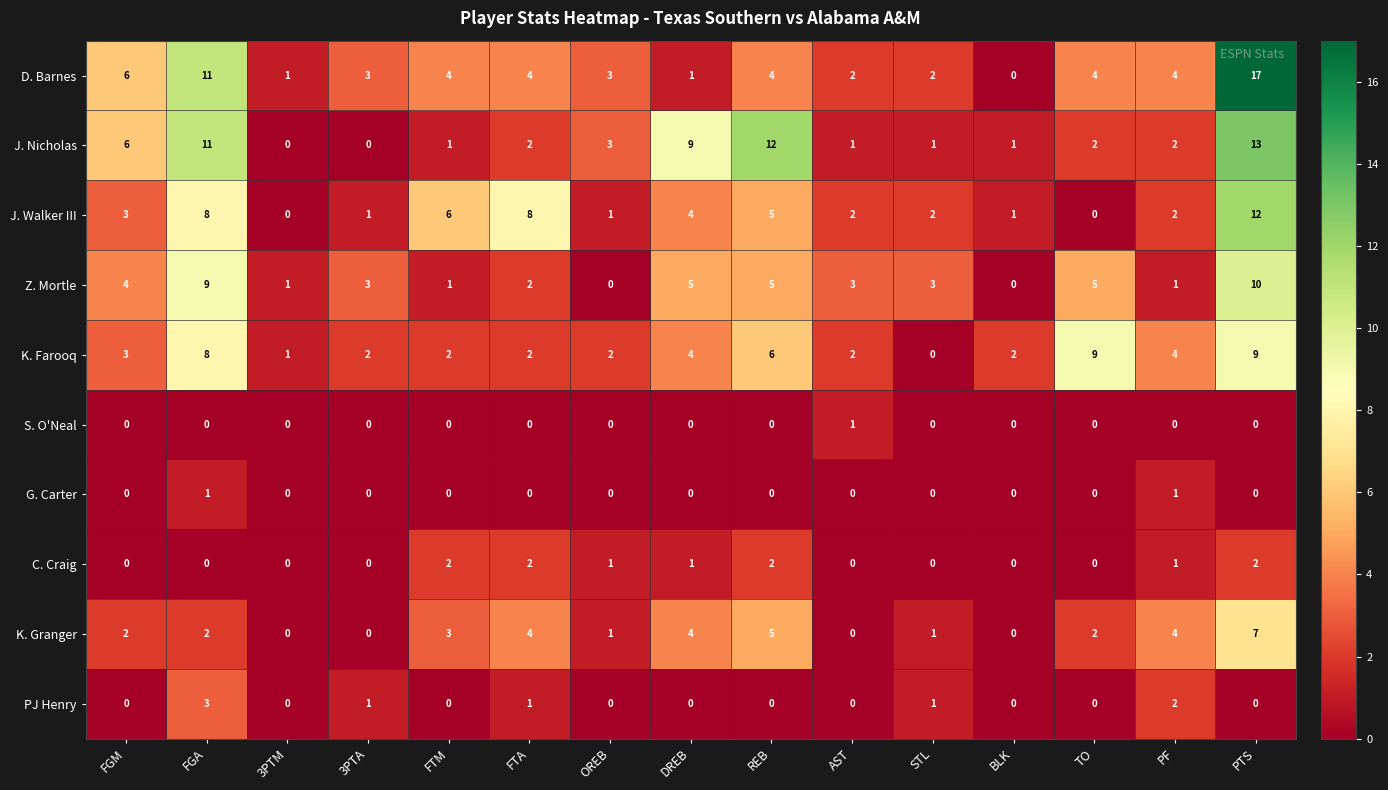

The K. Farooq series shows 9 at TO. True or false?

True